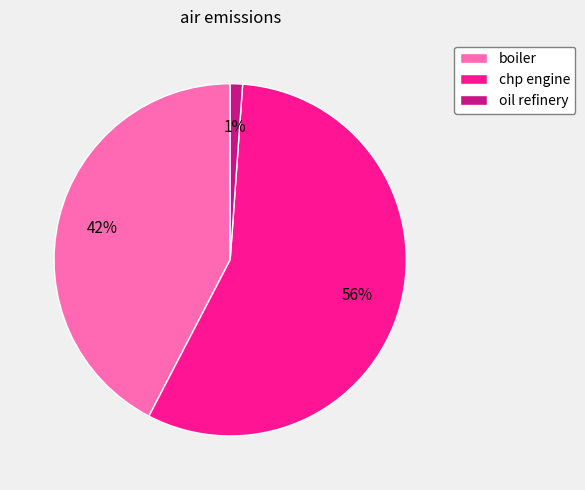

Does any single category account for the majority?

Yes